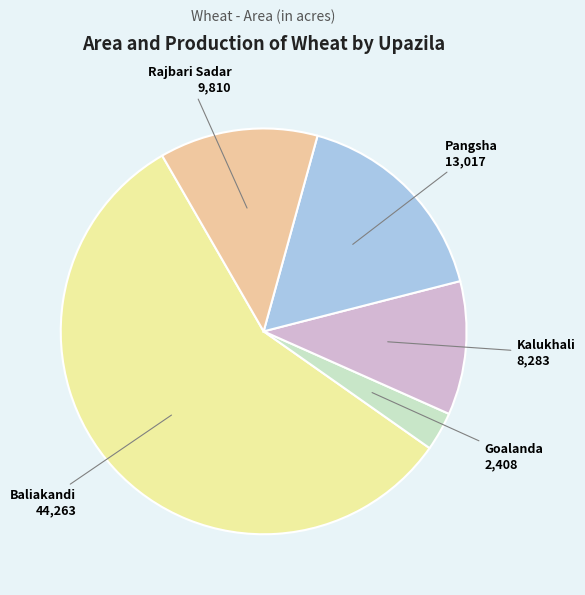

Count the number of slices in the pie.

5